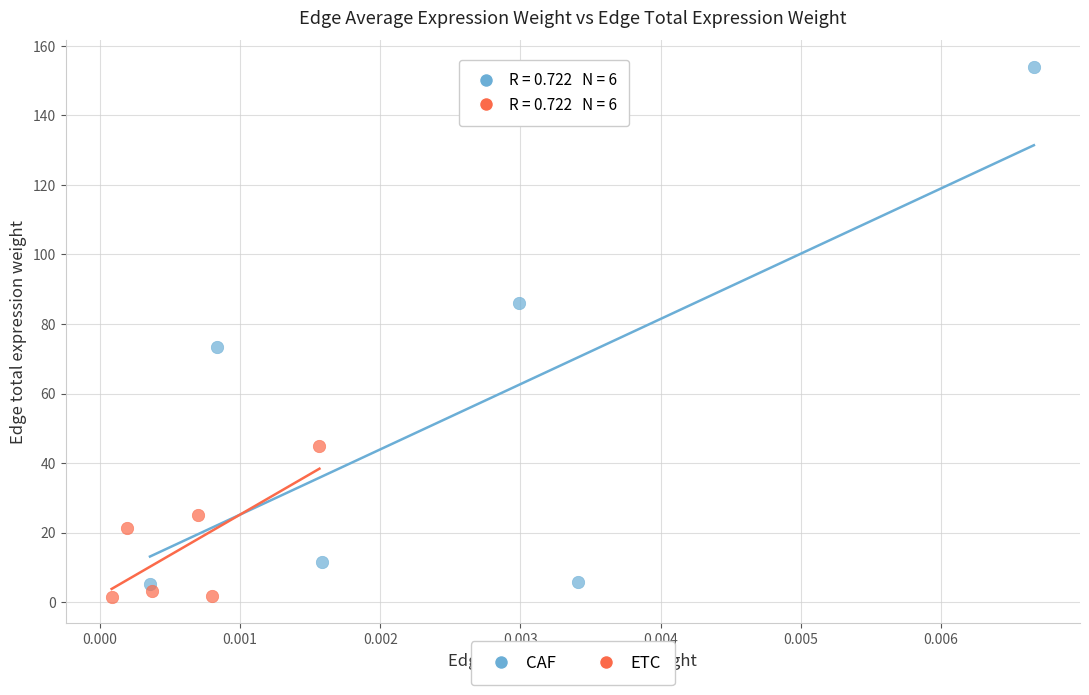

Which series has the widest spread of Y values?

CAF